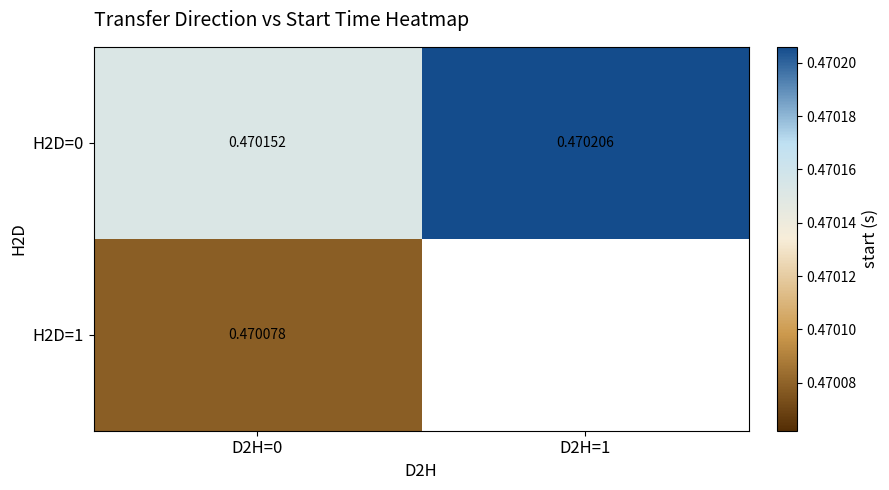

What is the lowest value of the H2D=1 series?

0.5